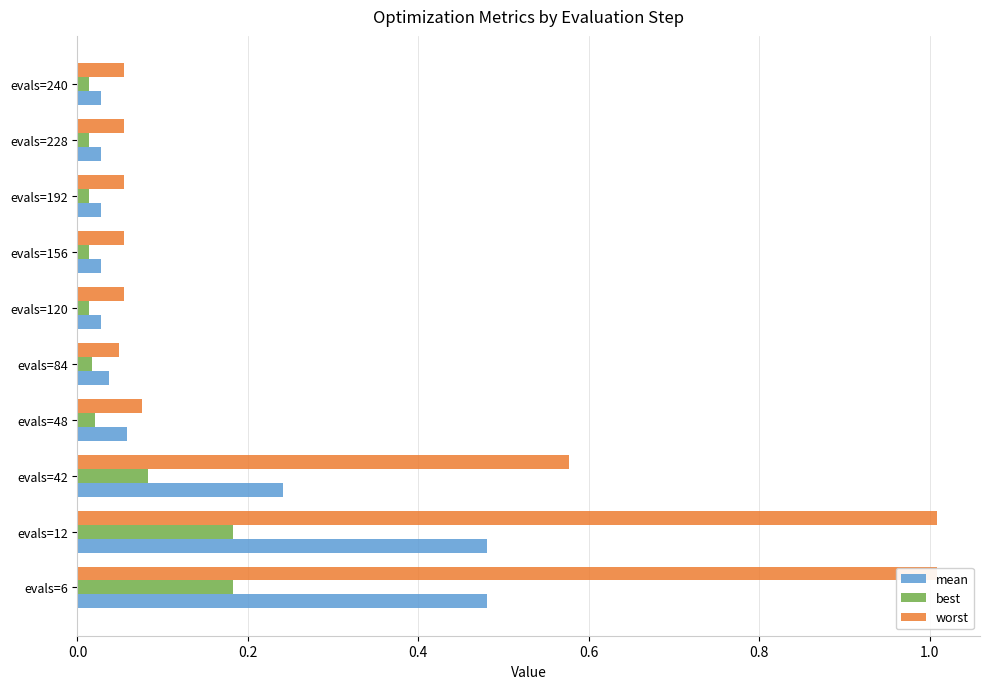

List the series in order of their peak value, highest first.

worst, mean, best